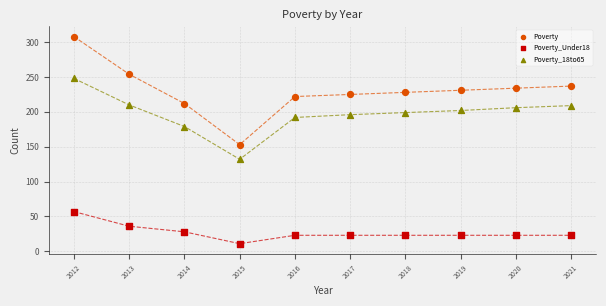

Which series reaches the maximum Y coordinate?

Poverty